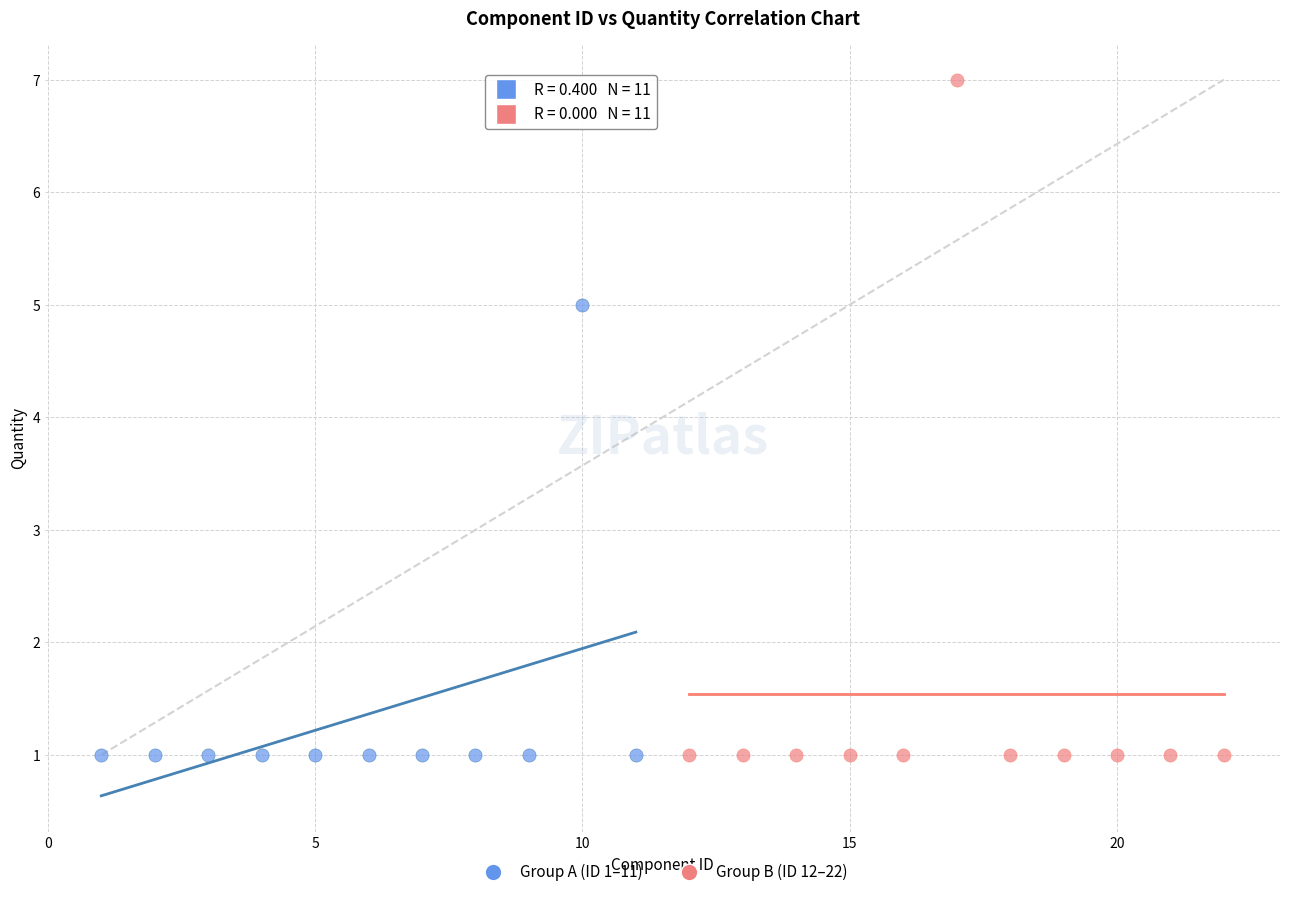

Which series has the widest spread of Y values?

Group B (ID 12–22)